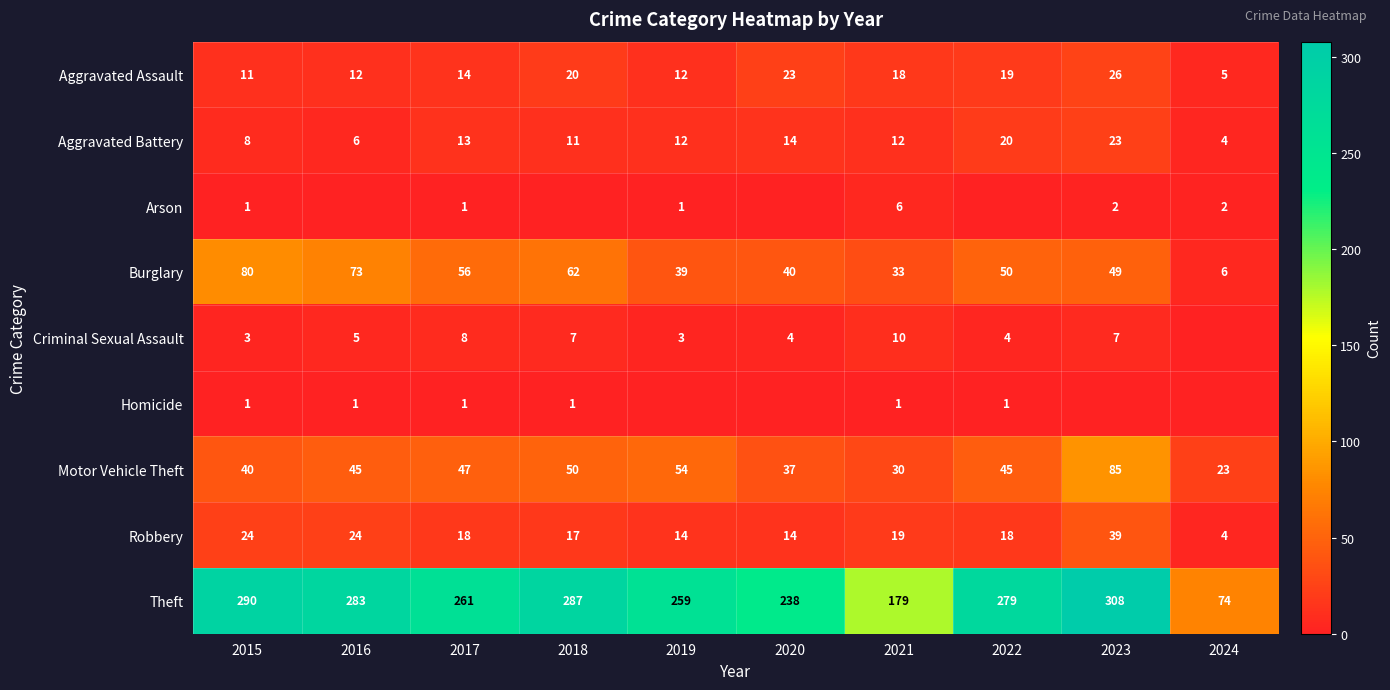

Is the value of Burglary at 2015 greater than the value of Theft at 2019?

No